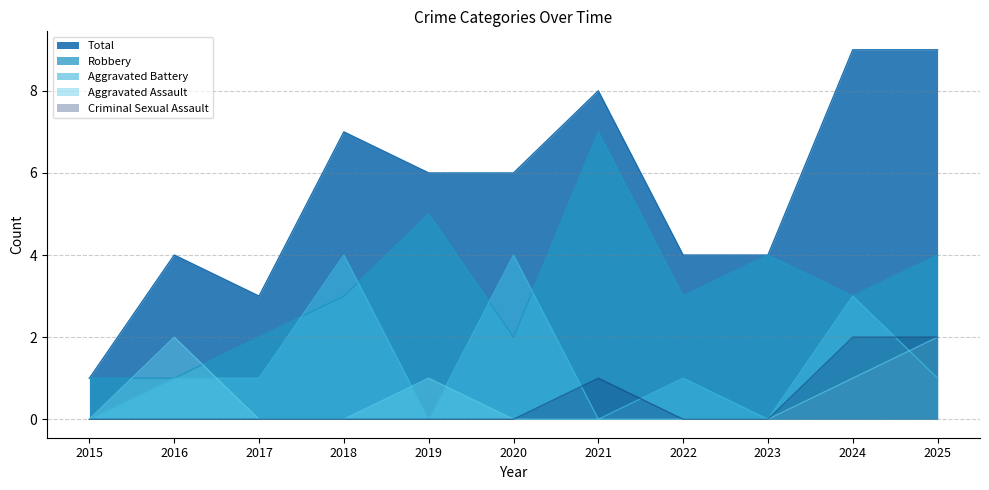

Reading left to right, extract all data points from this chart.

Aggravated Assault: 0	2	0	0	1	0	0	0	0	1	2
Aggravated Battery: 0	1	1	4	0	4	0	1	0	3	1
Criminal Sexual Assault: 0	0	0	0	0	0	1	0	0	2	2
Robbery: 1	1	2	3	5	2	7	3	4	3	4
Total: 1	4	3	7	6	6	8	4	4	9	9